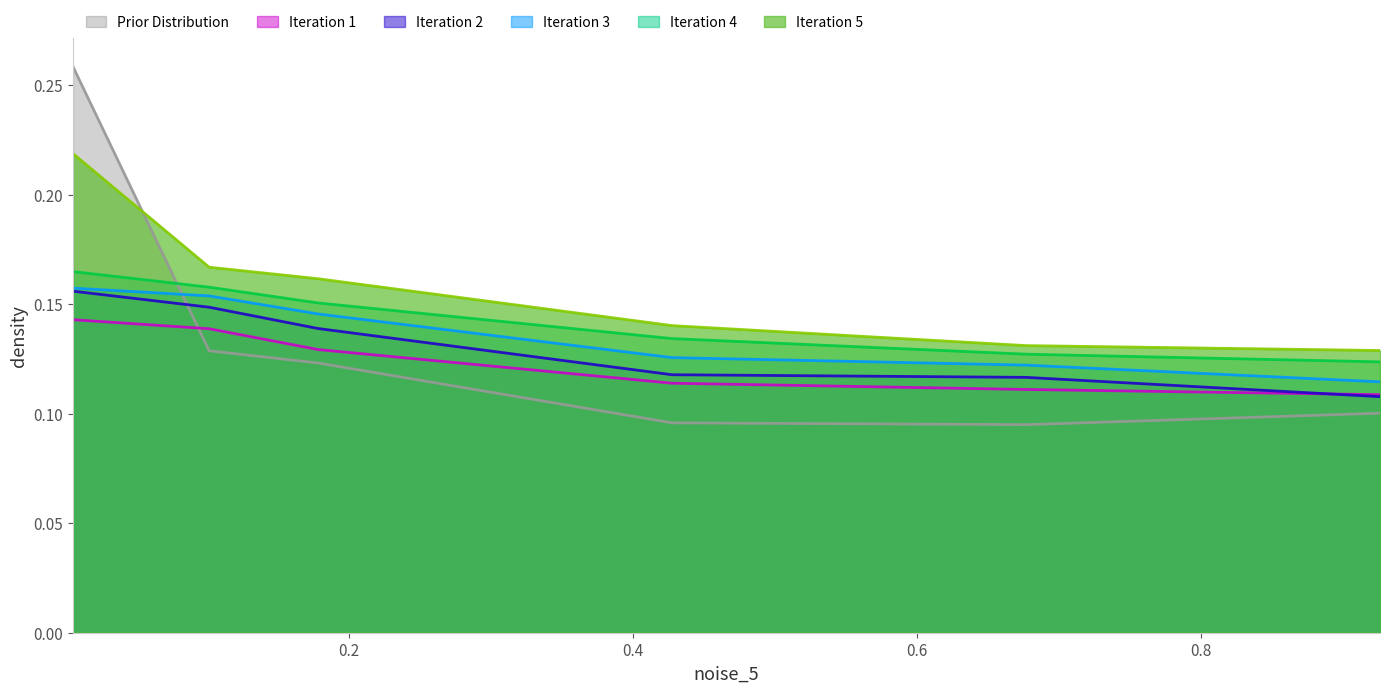

Which series has the largest range (max minus min)?

Prior Distribution